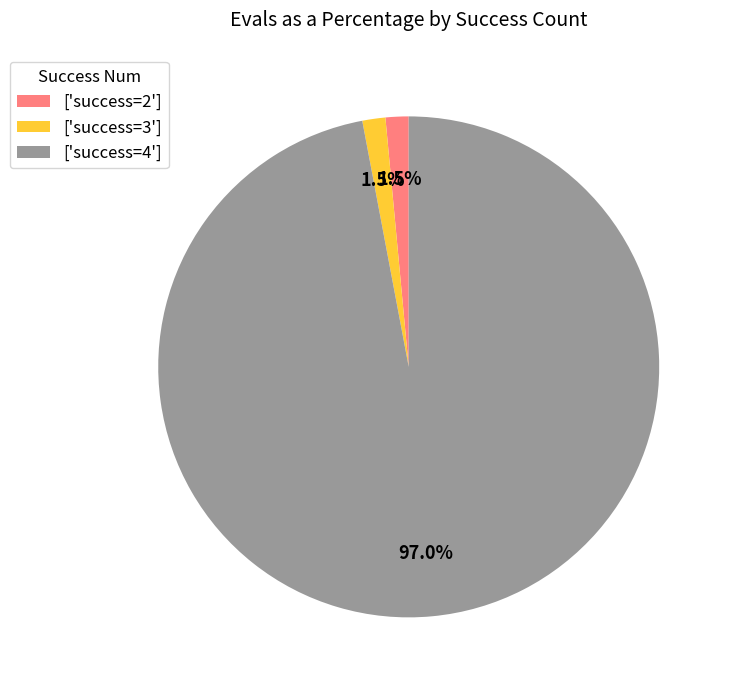

To the nearest percent, what is the difference between the largest and smallest slice percentages?

96%